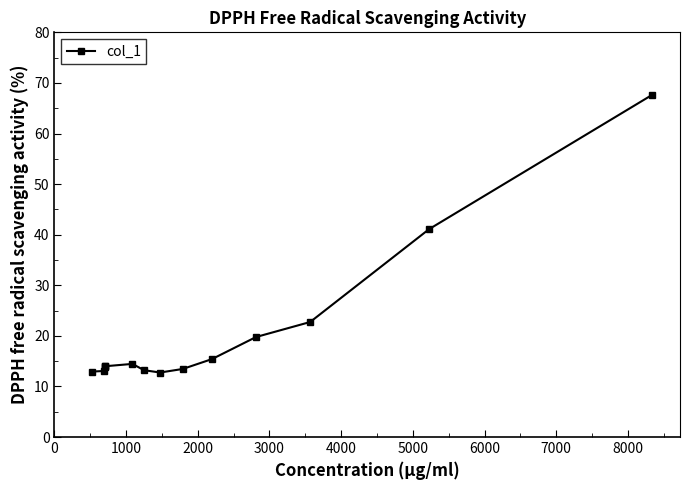

True or false: the data shows 25.5 at 5000.

False